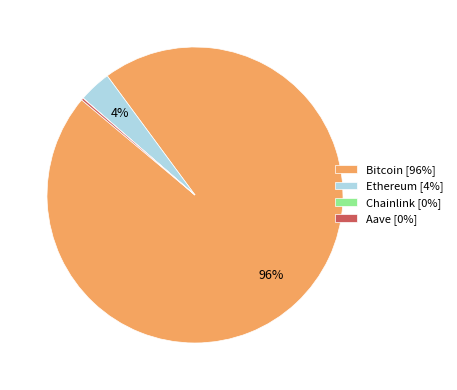

Which has a higher value, Bitcoin or Ethereum?

Bitcoin